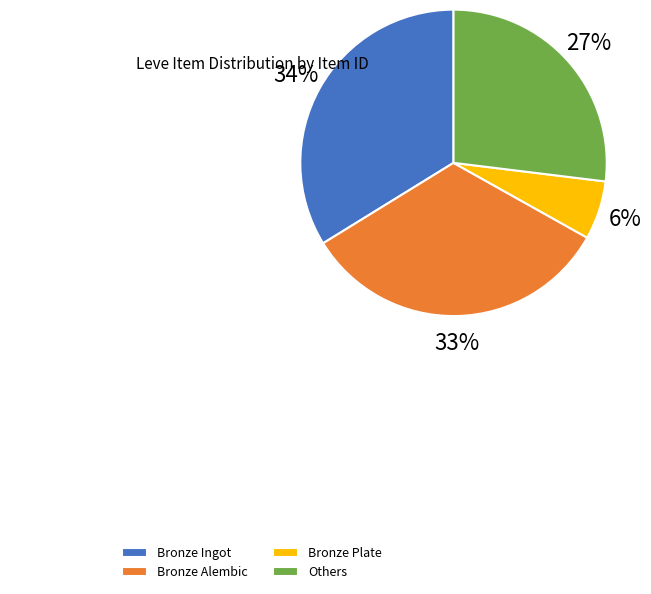

Does any single category account for the majority?

No